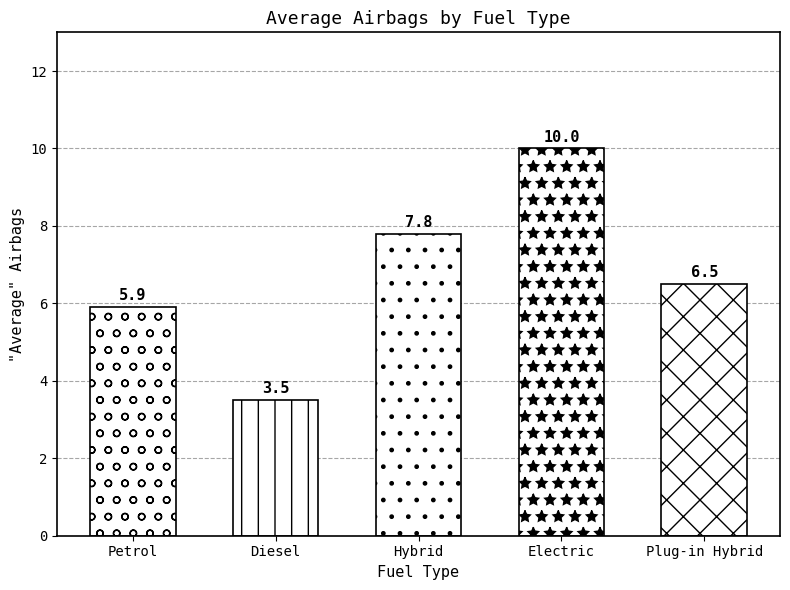

Does the chart contain stacked bars?

No